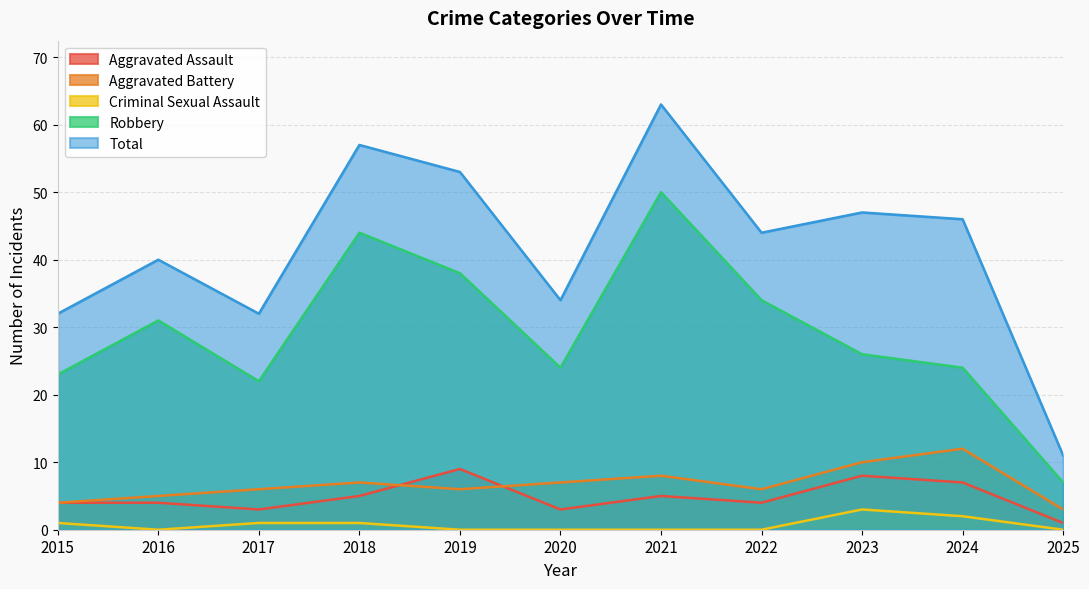

Is the value of Total at 2023 greater than the value of Criminal Sexual Assault at 2016?

Yes